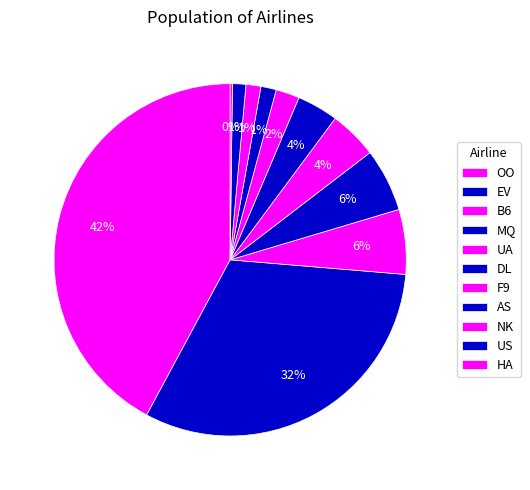

Count the number of slices in the pie.

12